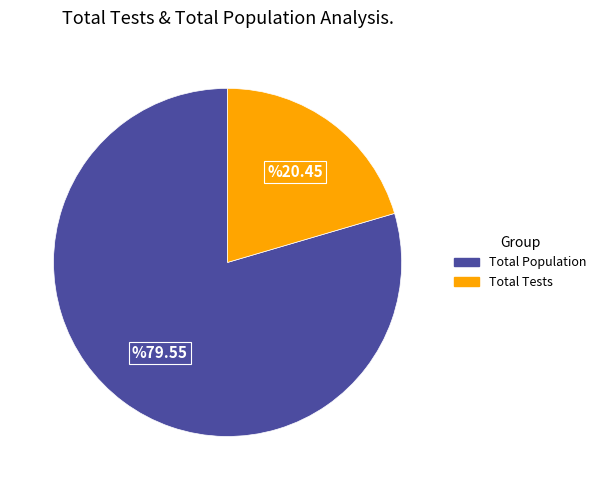

Is there any slice that represents more than half of the pie?

Yes